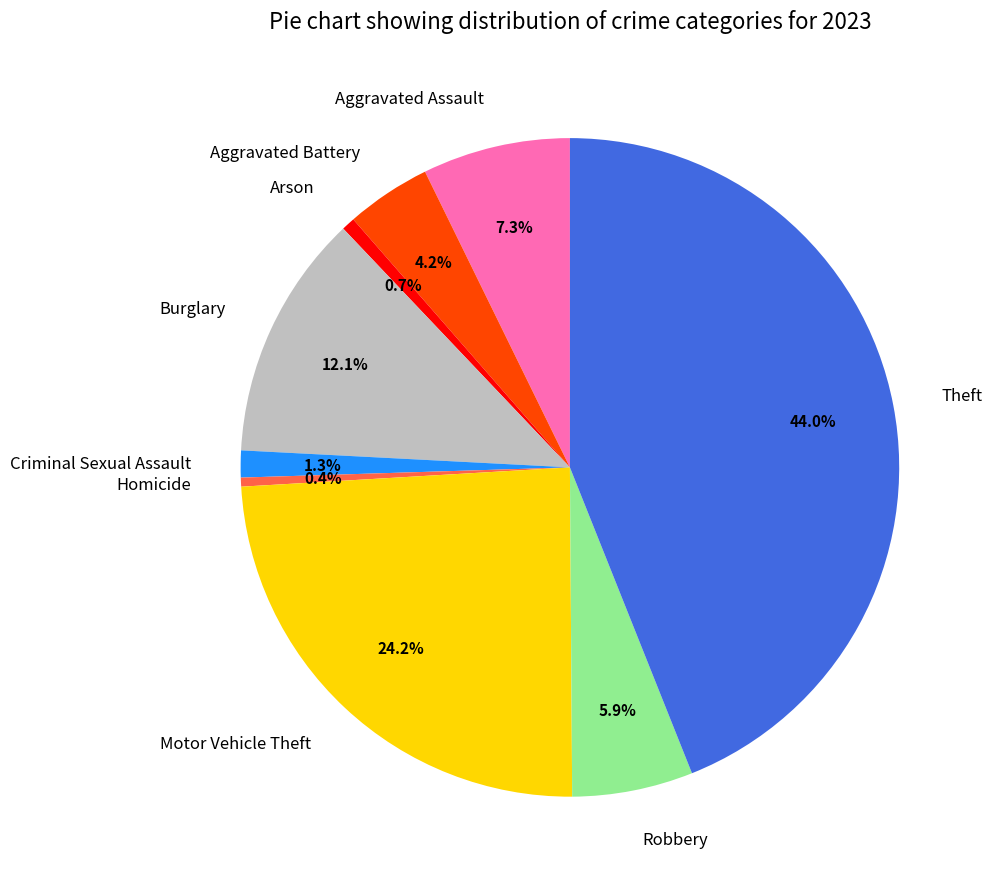

True or false: Theft accounts for 44% of the total.

True